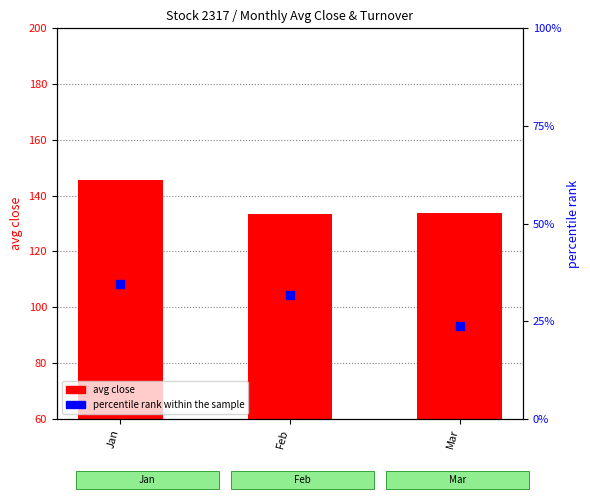

What are all the series names shown in the legend?

avg close, percentile rank within the sample